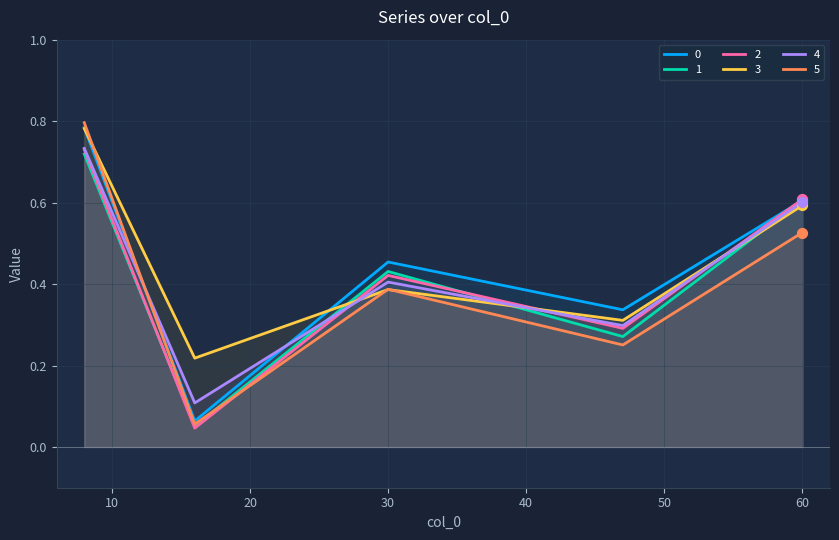

Which series reaches the maximum Y coordinate?

5